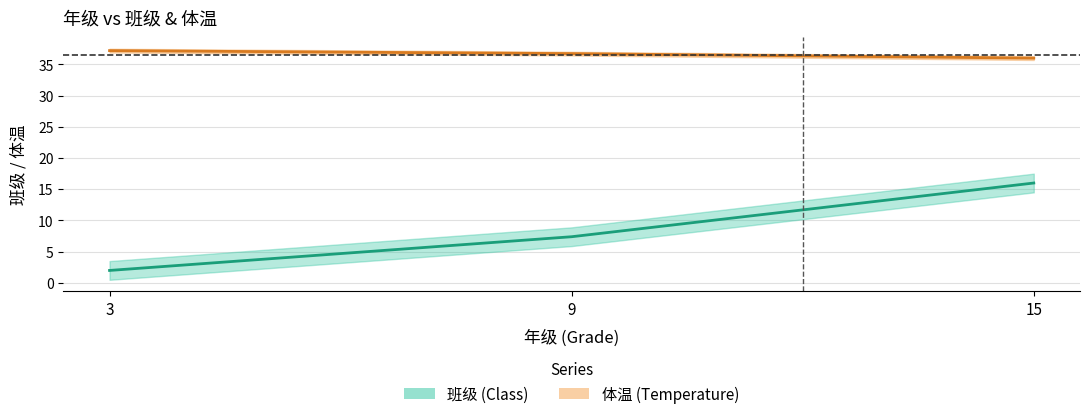

The 体温 series shows 36.7 at 9. True or false?

True